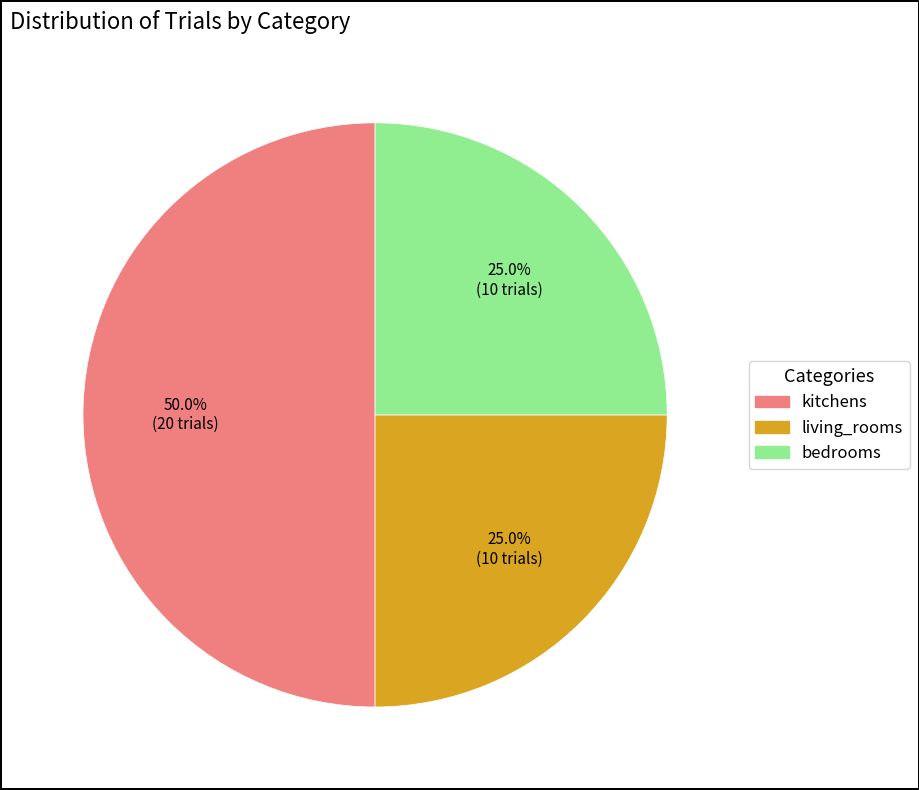

Do living_rooms and kitchens together represent more than half of the pie?

Yes